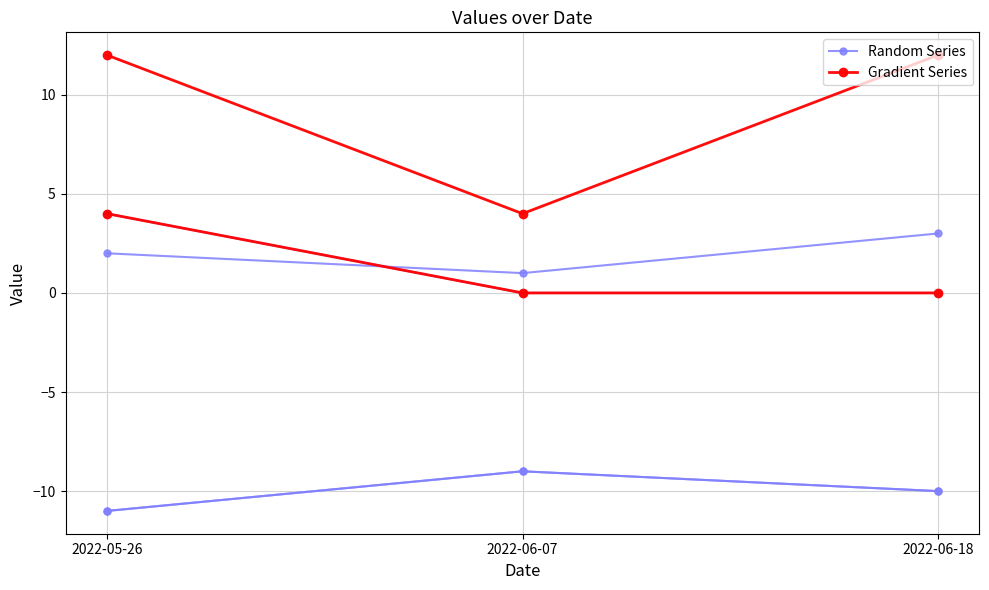

What is the approximate value of Gradient Series at 2022-05-26?

4